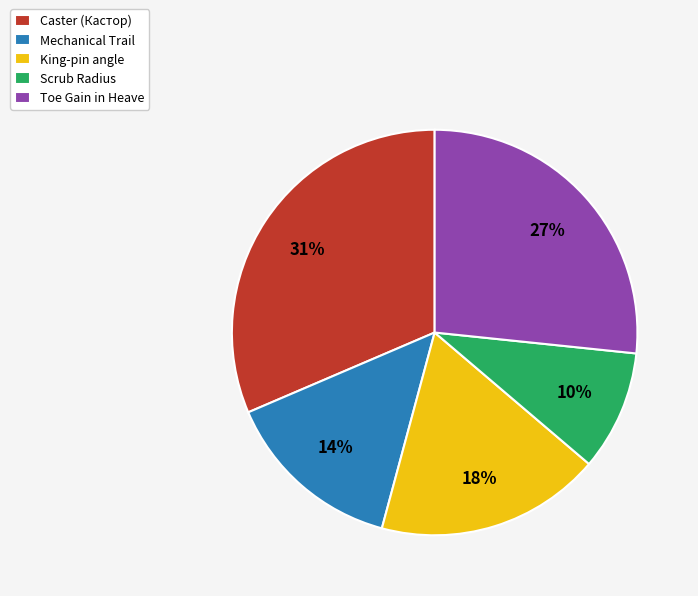

Approximately how many times larger is the value at King-pin angle compared to Toe Gain in Heave?

0.7